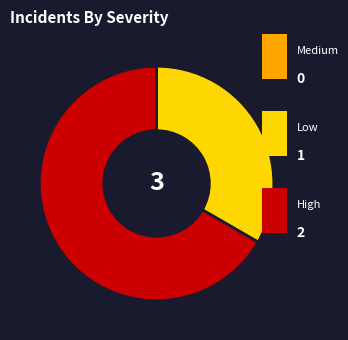

Does any single category account for the majority?

Yes